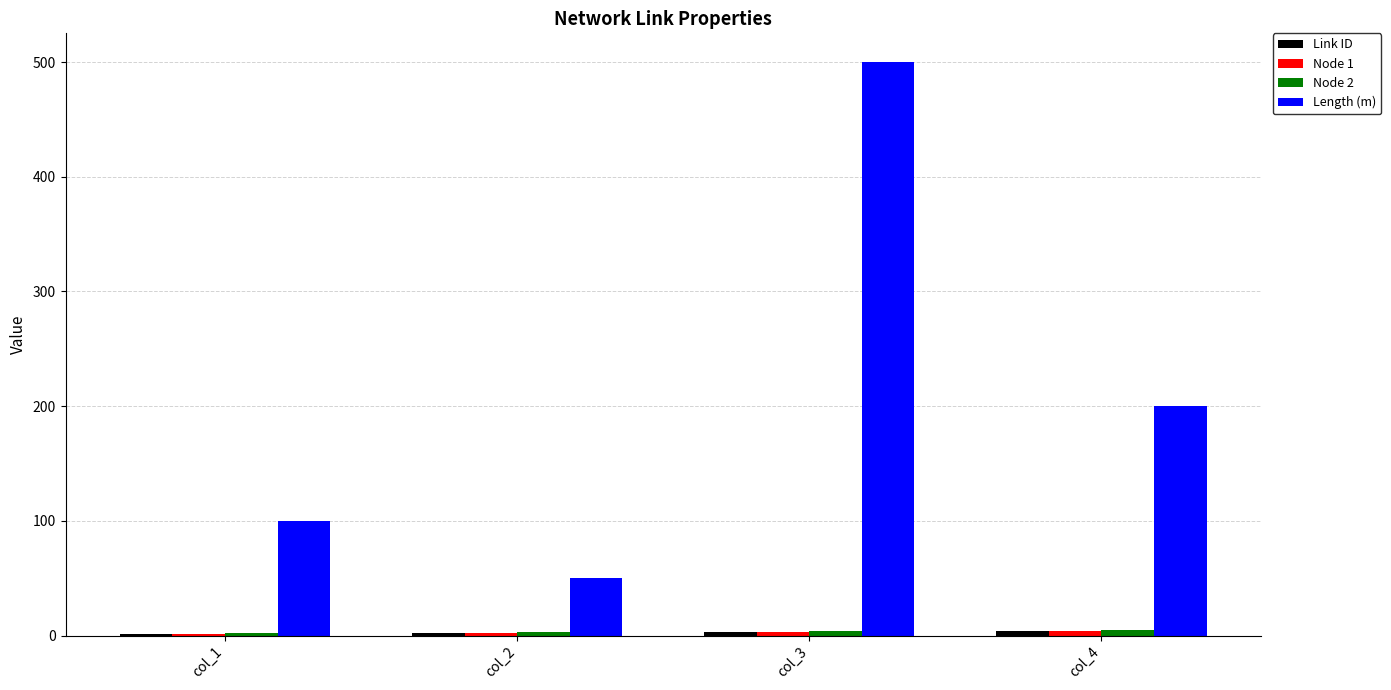

Which series has the largest total across all categories?

Length (m)